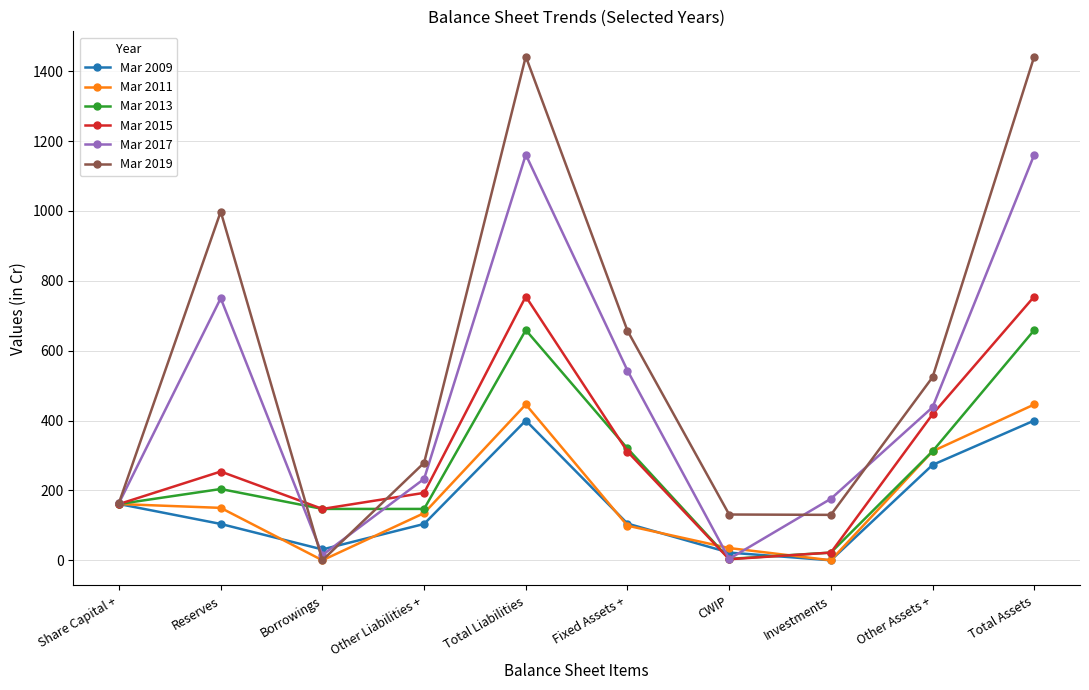

What is the average value of the Mar 2015 series?

302